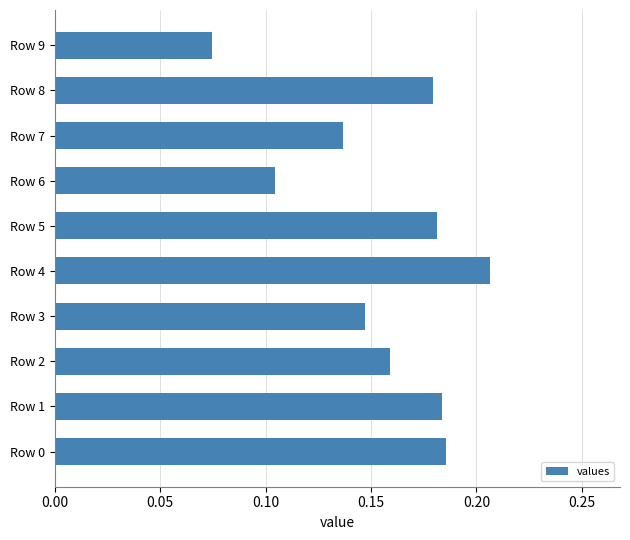

What is the sum of all values?

1.6